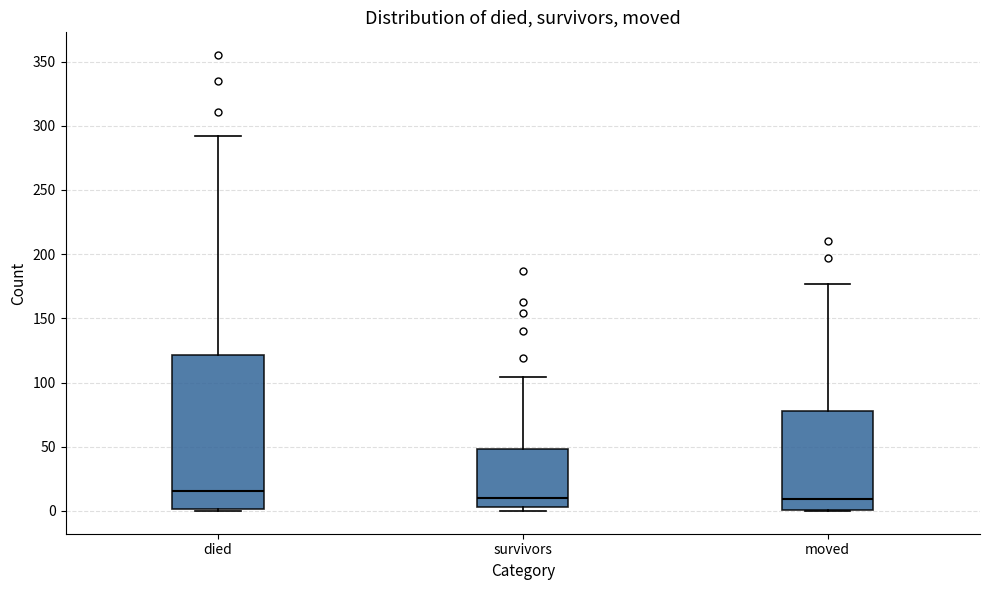

Reading left to right, transcribe this box plot: for each box, give where its median line is, the range the box spans, and where its two whiskers end, as read against the y-axis. The values are not printed on the chart, so give them approximately, as read against the axis.

died: median 15, box 0 to 120, whiskers 0 to 290
survivors: median 10, box 5 to 50, whiskers 0 to 105
moved: median 10, box 0 to 80, whiskers 0 to 175